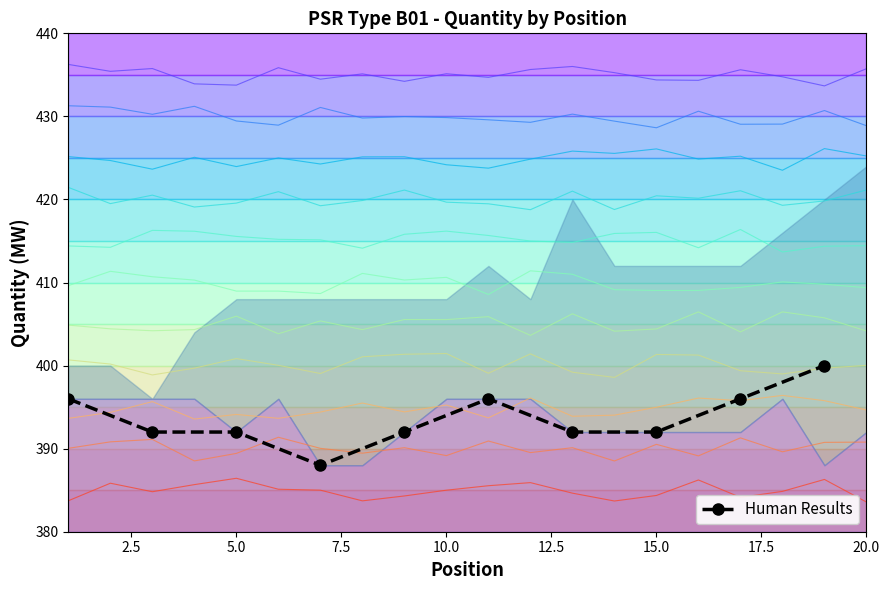

Approximately how many times larger is the value at 7.5 compared to 10.0?

1.0